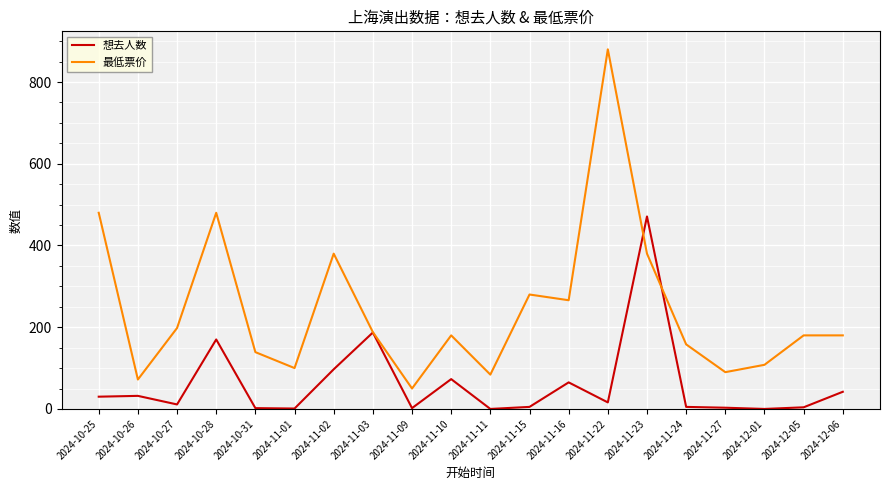

Rank the series by their maximum value, from highest to lowest.

最低票价, 想去人数